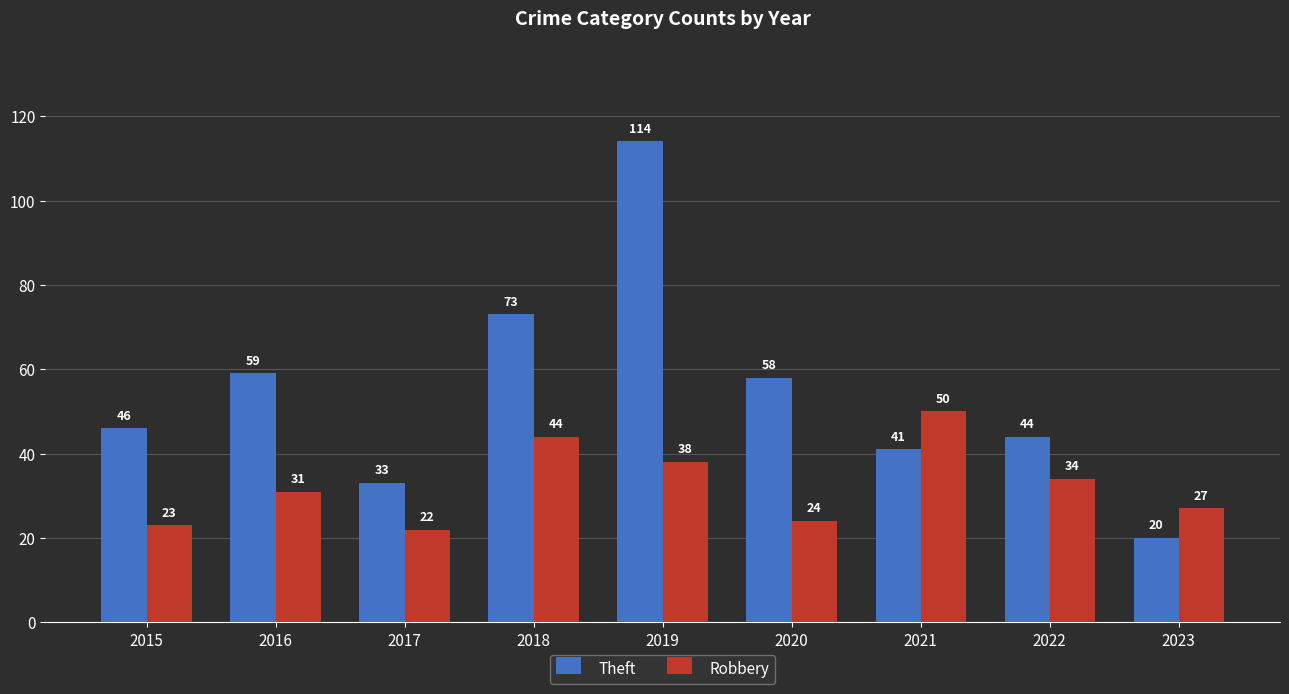

How many groups of bars are there?

9